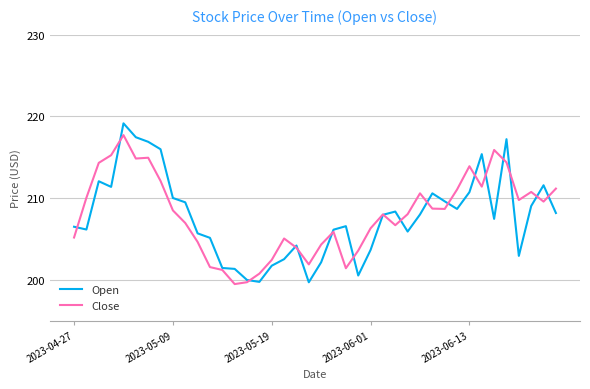

What is the difference between the maximum and minimum values in the Close series?

18.2